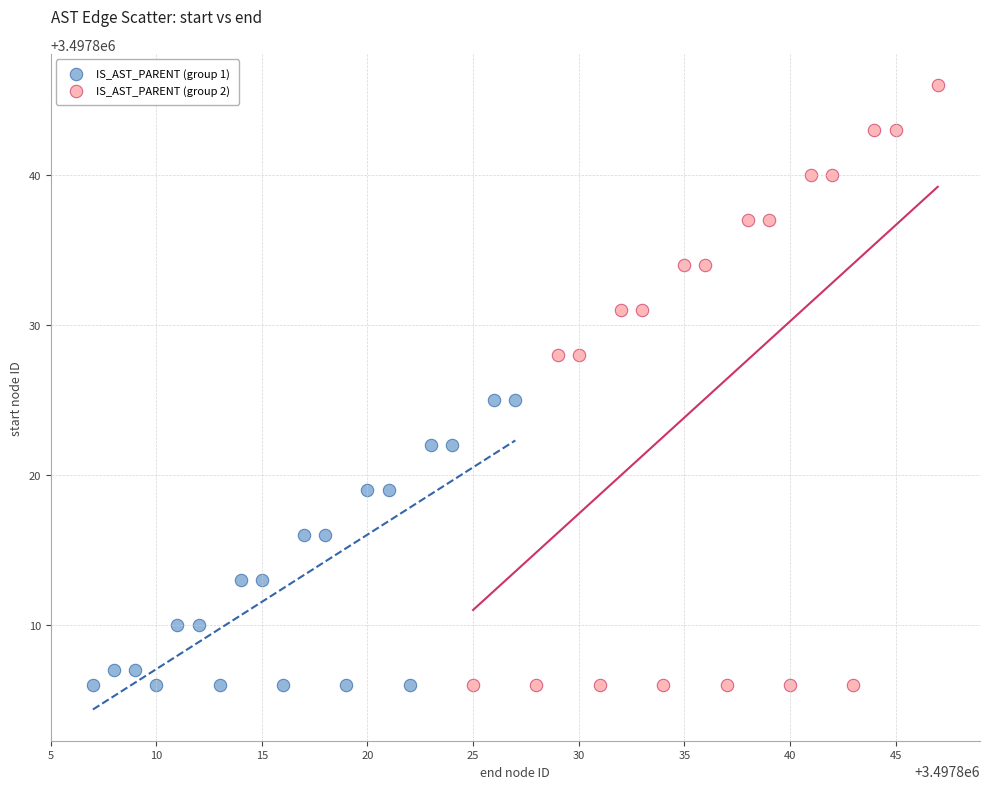

Which series has the largest Y range (max minus min)?

IS_AST_PARENT (group 2)